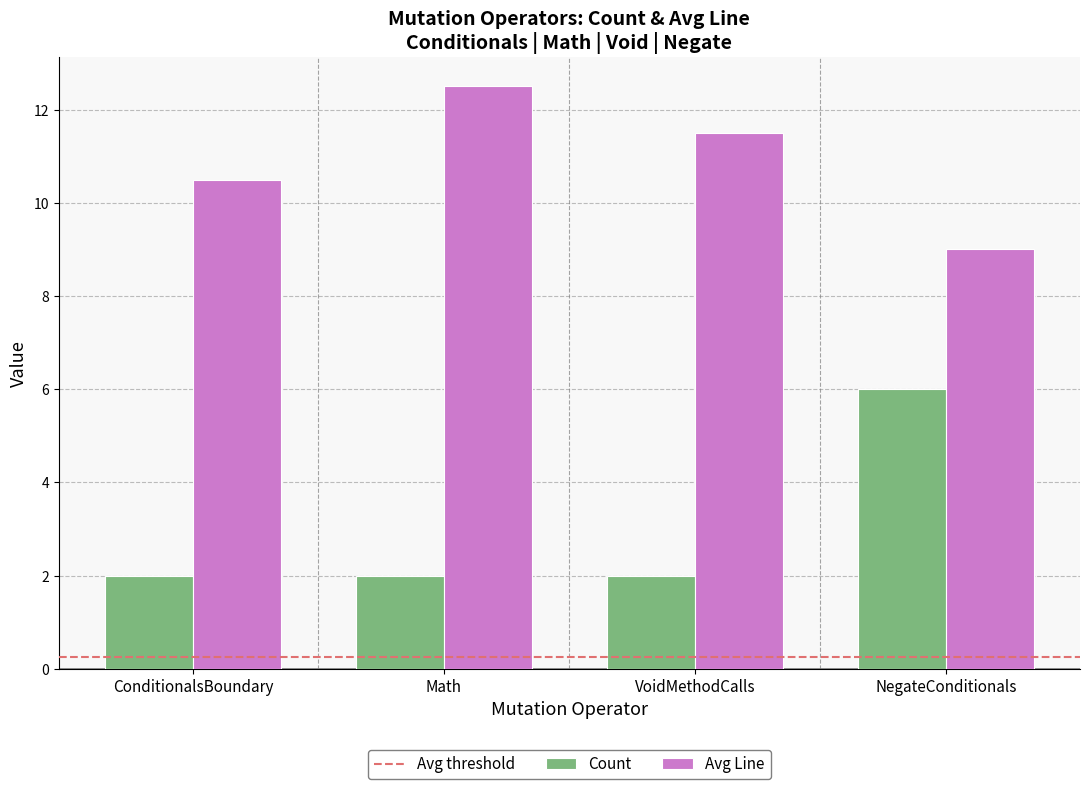

Which series has the widest spread of values?

Count